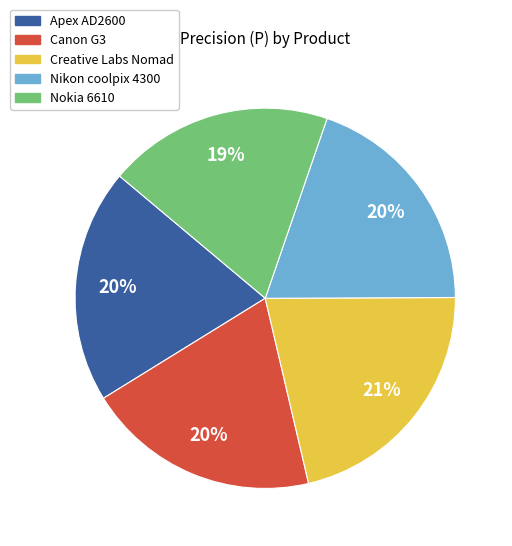

To the nearest percent, what is the combined percentage of Apex AD2600 and Nikon coolpix 4300?

40%